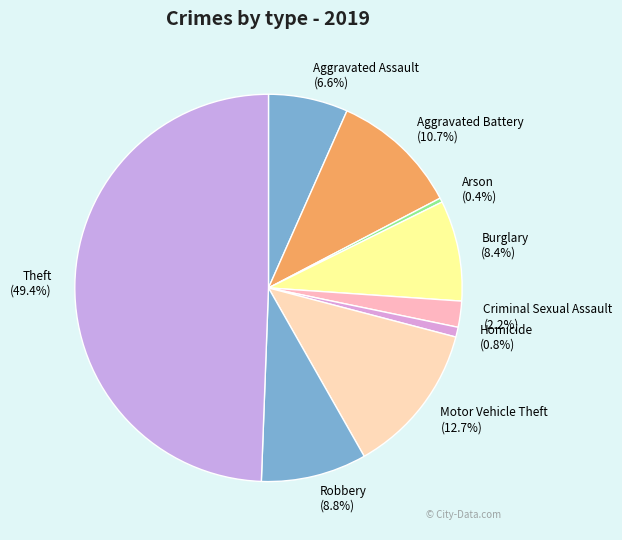

To the nearest percent, what is the difference between the Theft and Homicide slice percentages?

49%